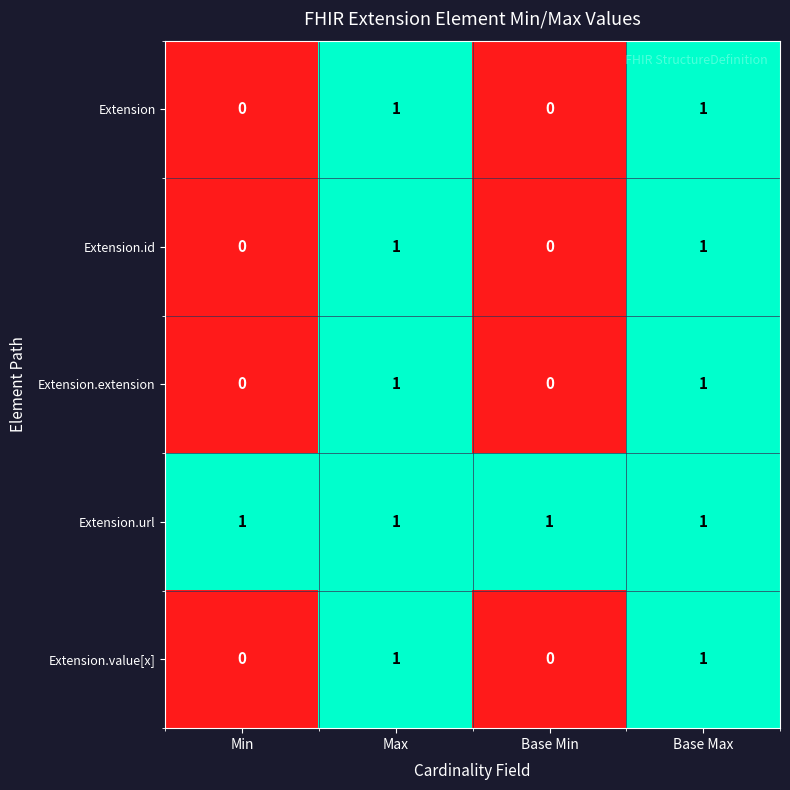

Reading left to right, what are all the values shown in this chart?

Extension: 0	1	0	1
Extension.id: 0	1	0	1
Extension.extension: 0	1	0	1
Extension.url: 1	1	1	1
Extension.value[x]: 0	1	0	1